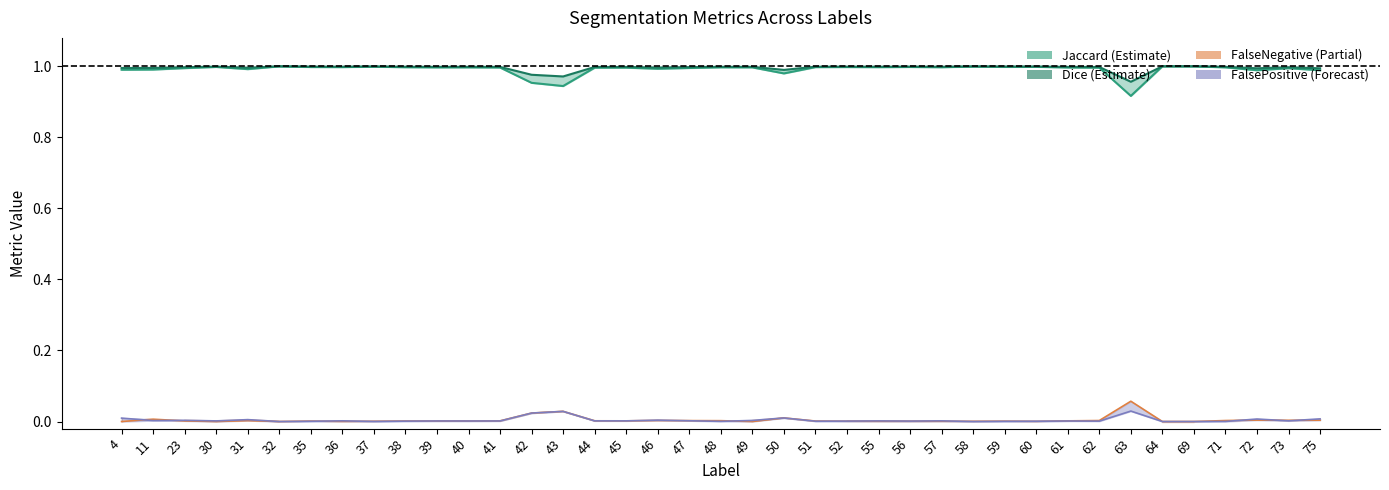

What is the total value across all series at 41?

2.0